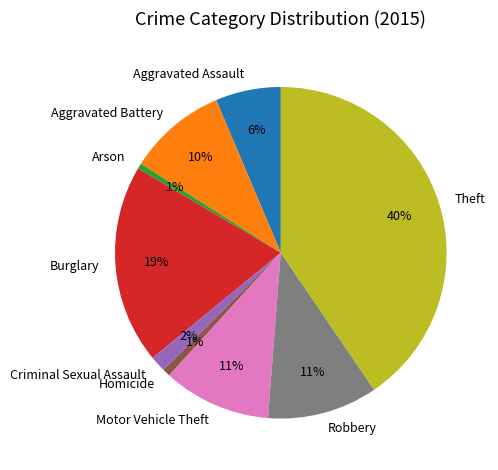

Is it true that Aggravated Battery is 20% of the pie?

False